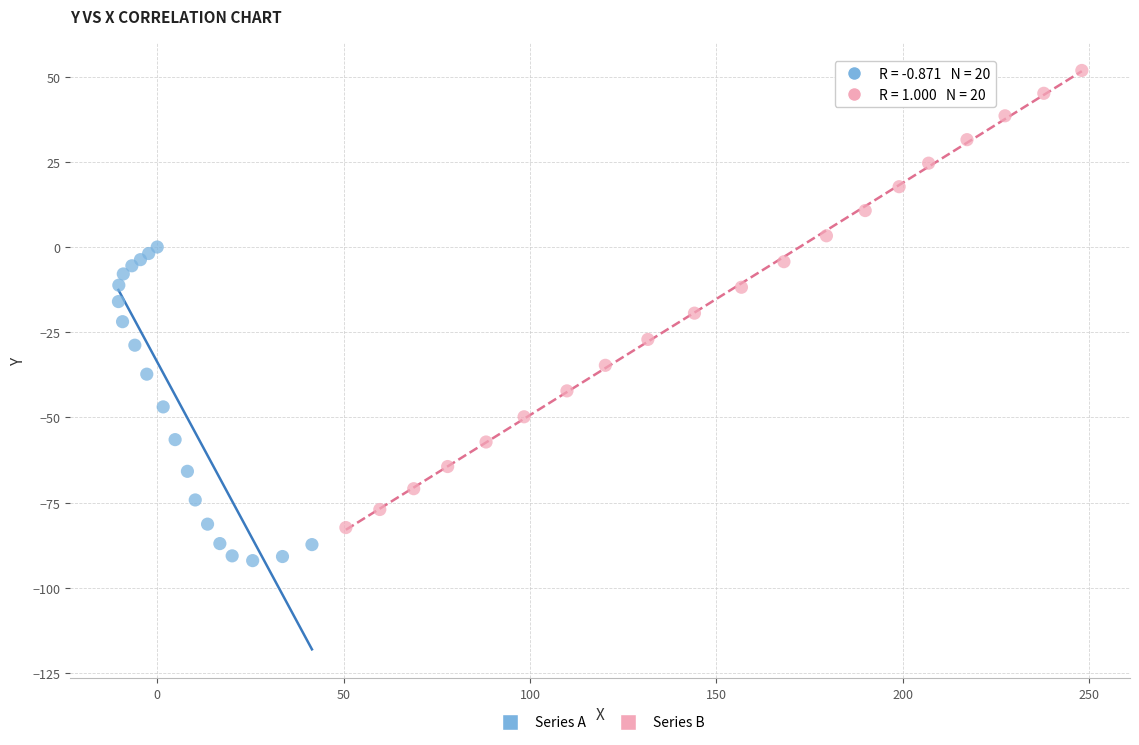

Which series has the largest Y range (max minus min)?

Series B